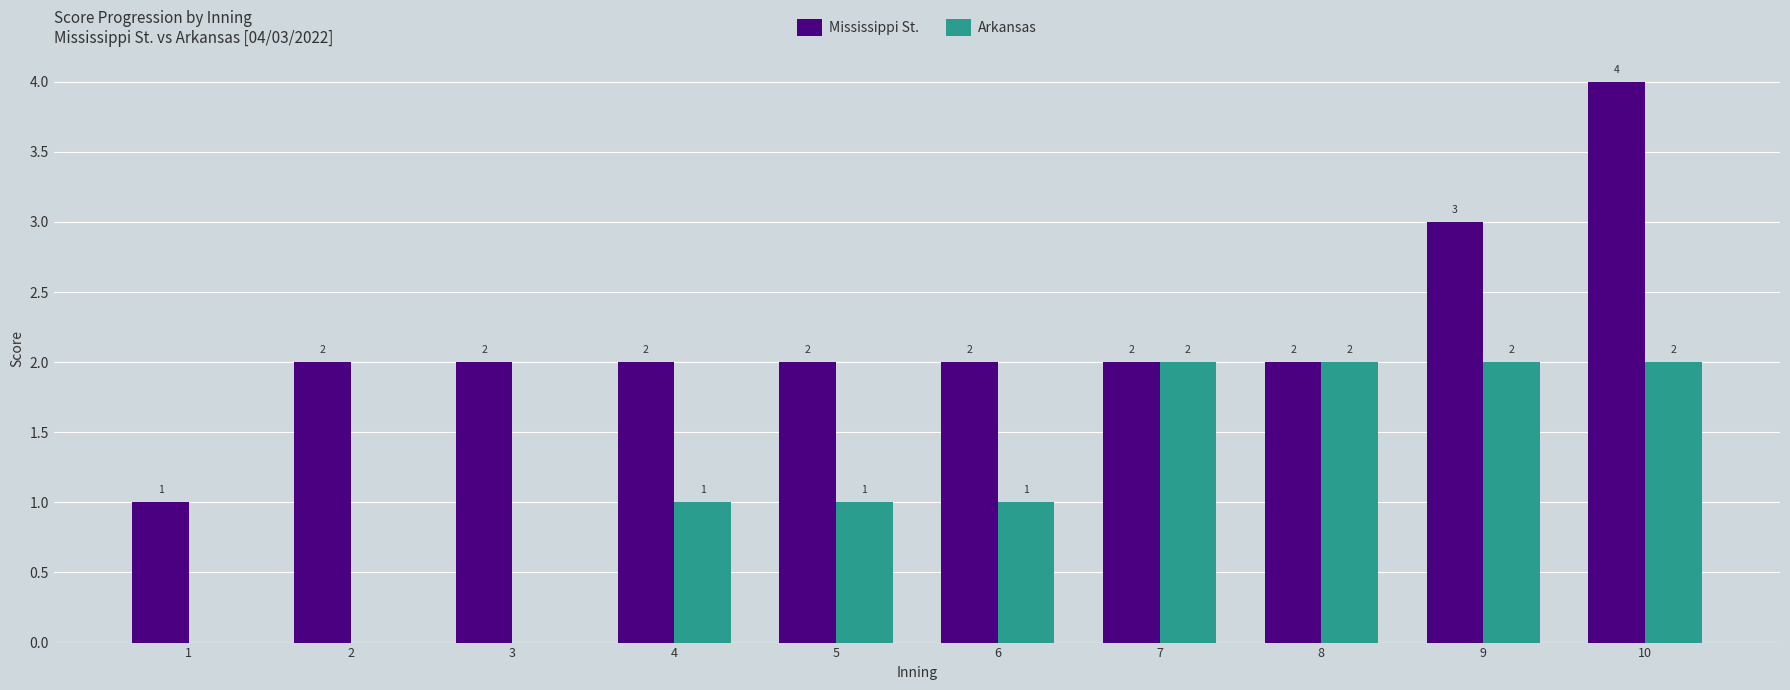

The value of Arkansas at 8 is 2. True or false?

True